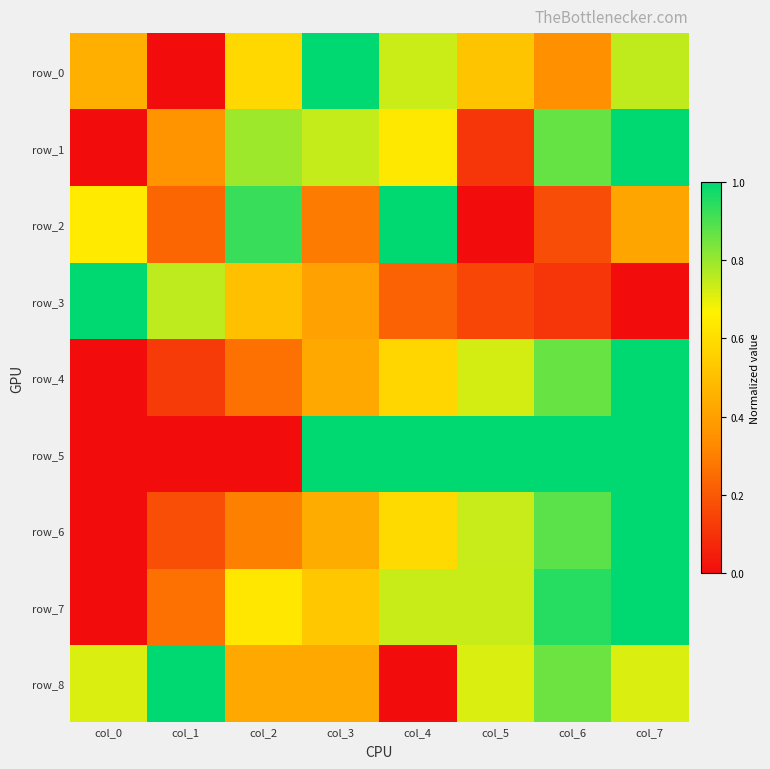

True or false: row_4 has a value of 0.3 at col_2.

True